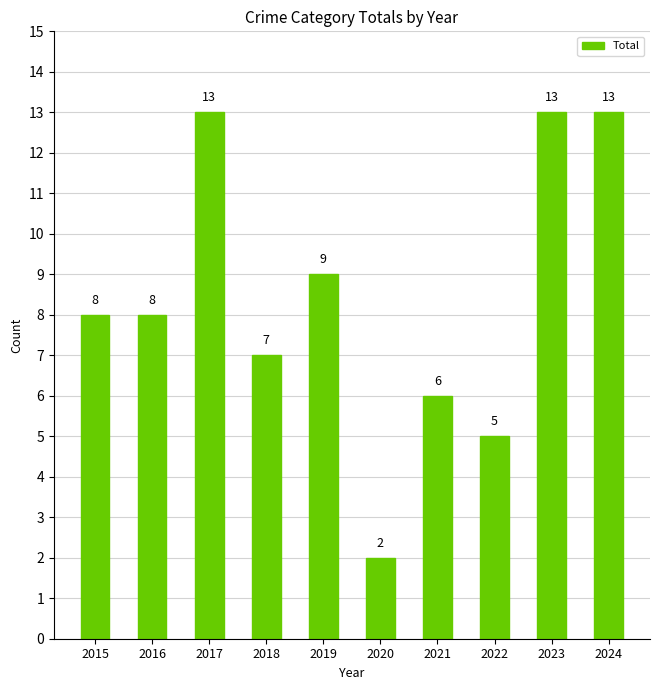

Which has a higher value, 2020 or 2019?

2019